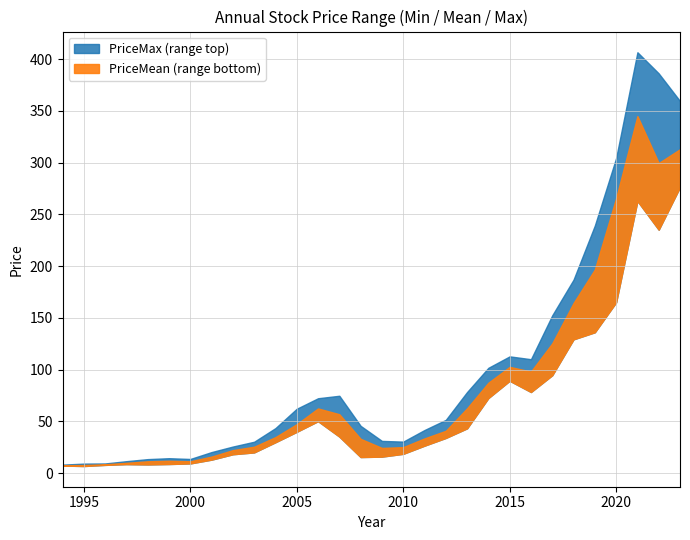

Which series has the widest spread of values?

PriceMax